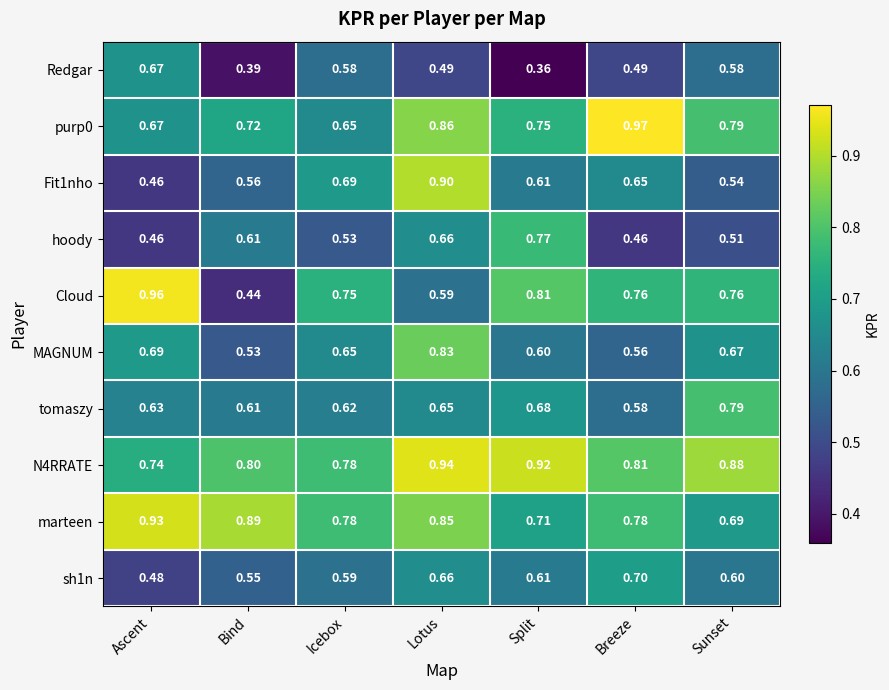

Which series has the widest spread of values?

Cloud